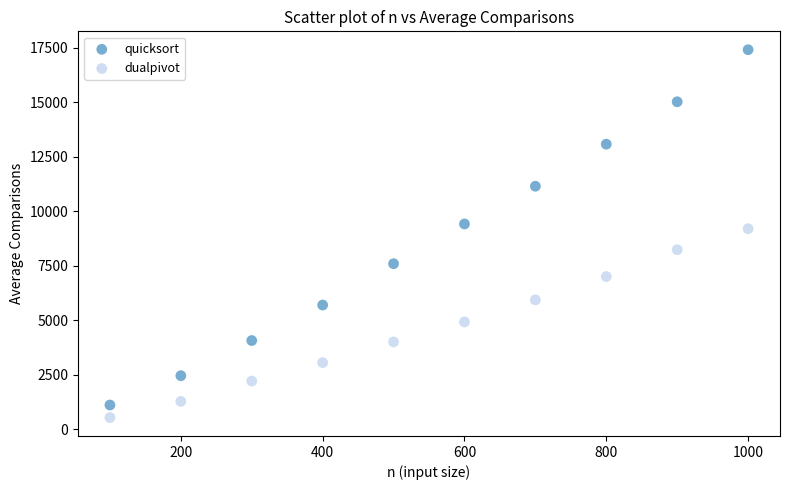

Across all series, what Y value is closest to 8974?

9199.7